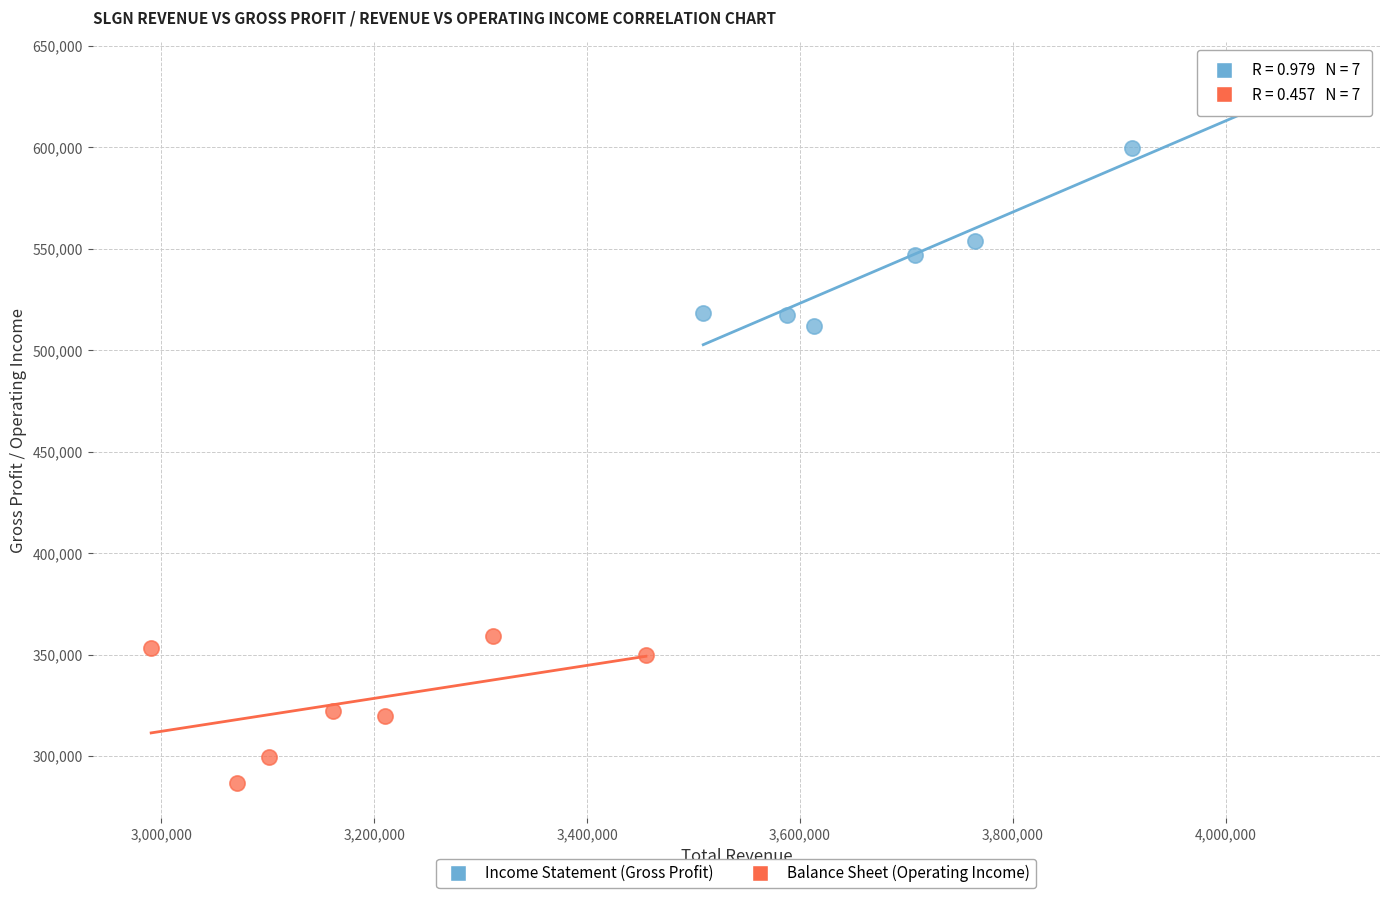

What are all the series names shown in the legend?

Income Statement (Gross Profit), Balance Sheet (Operating Income)